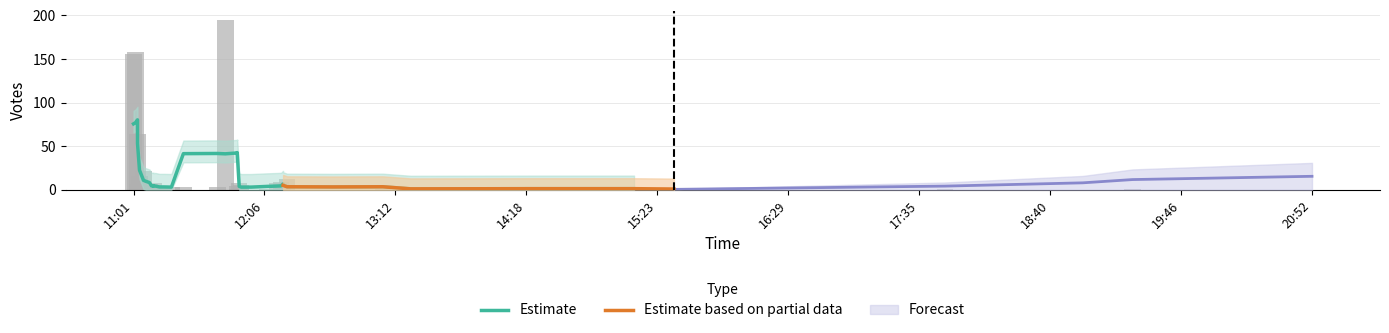

Which category has the highest value across all series?

2019-09-04 11:47